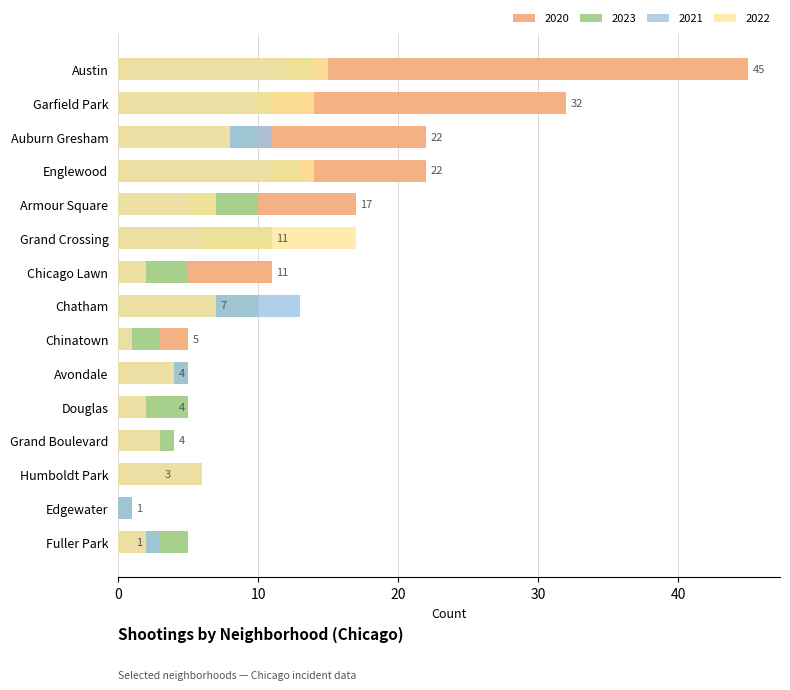

Which series has the largest range (max minus min)?

2020